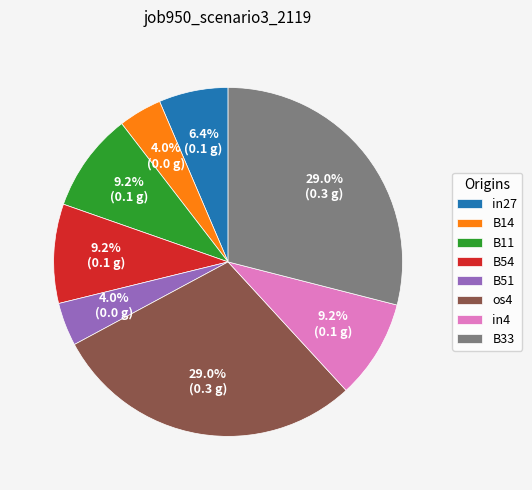

To the nearest percent, what percentage of the pie is os4?

29%